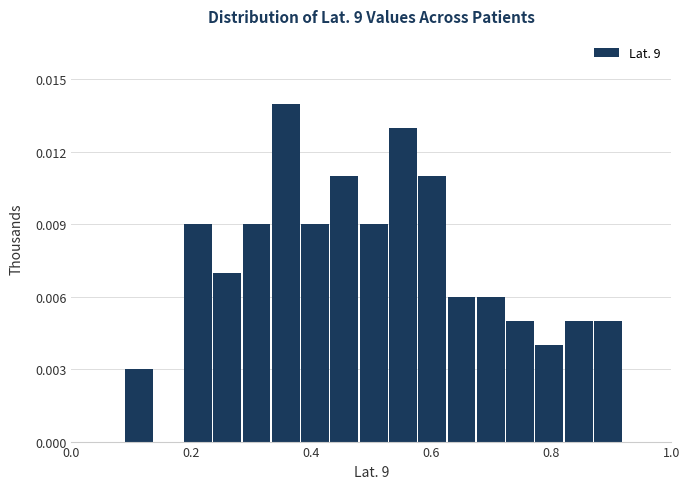

Read against the x-axis, roughly where is the centre of the tallest bar?

0.36